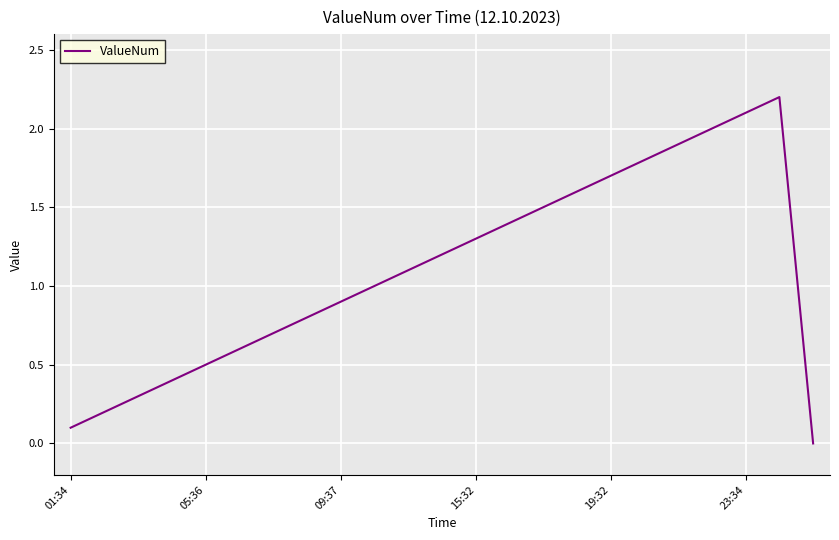

What is the maximum value shown in the chart?

2.2